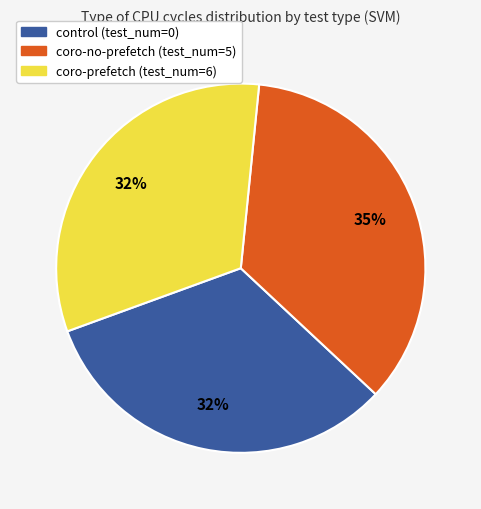

Is the sum of control (test_num=0) and coro-no-prefetch (test_num=5) greater than half?

Yes